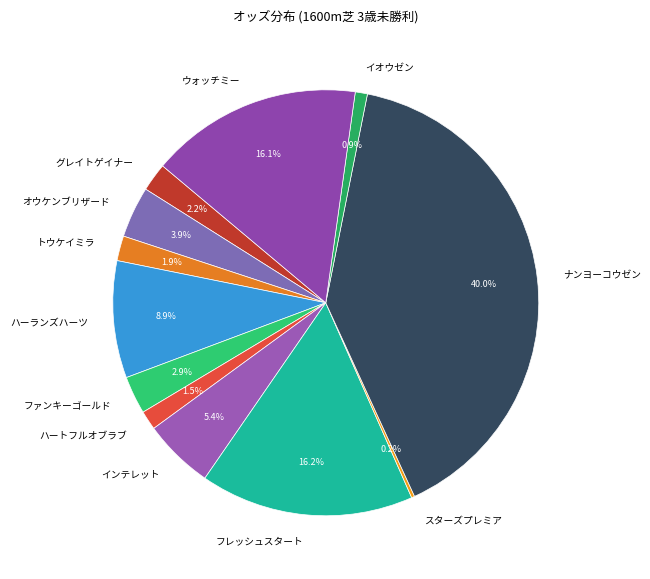

To the nearest percent, what percentage of the pie is ファンキーゴールド?

3%